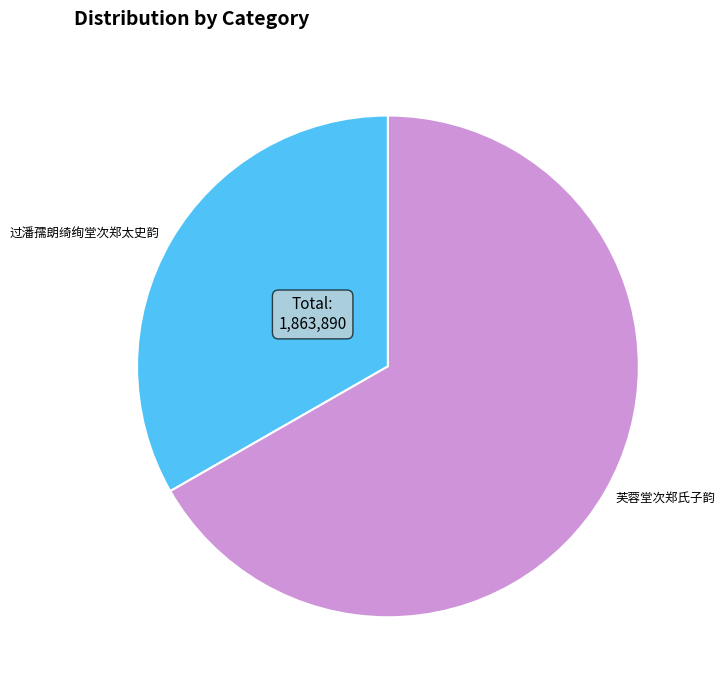

Between 芙蓉堂次郑氏子韵 and 过潘孺朗绮绚堂次郑太史韵, which is larger?

芙蓉堂次郑氏子韵